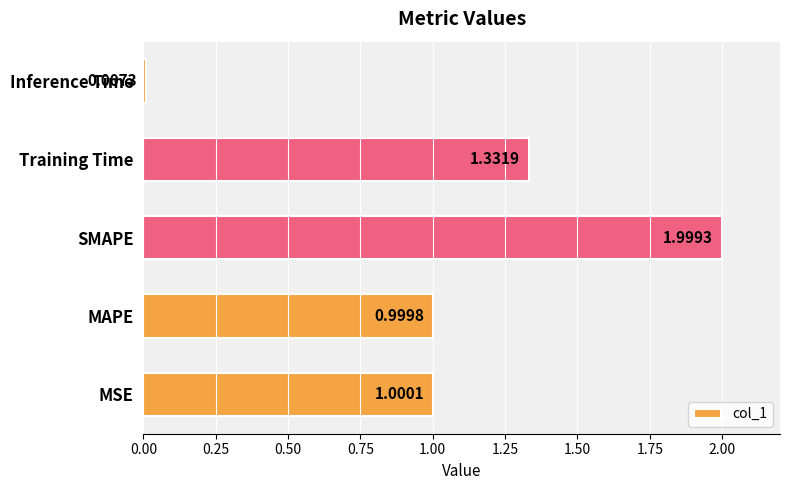

What is the average value?

1.1